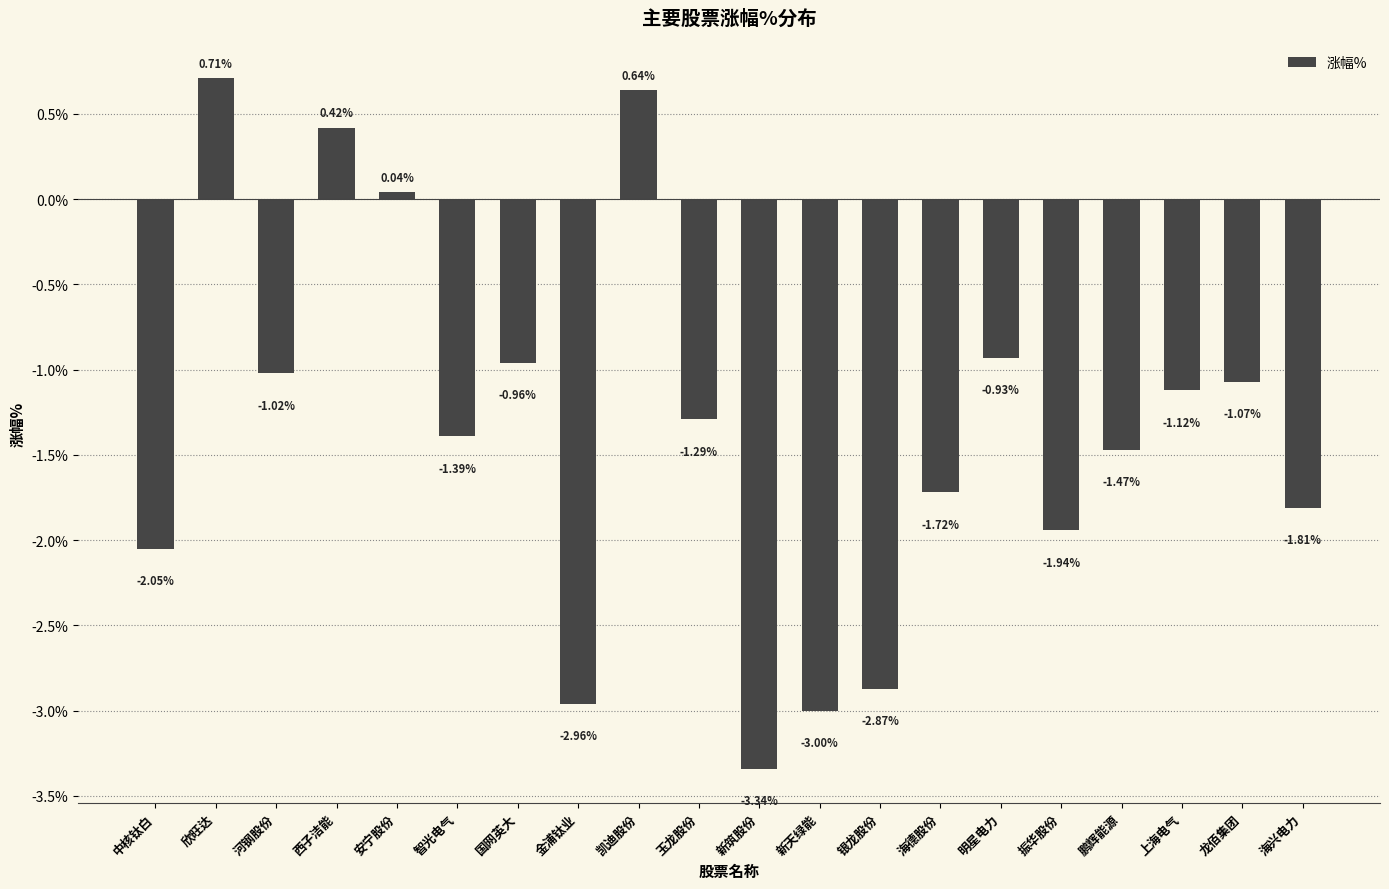

Is it true that the value at 明星电力 is -1.3?

False